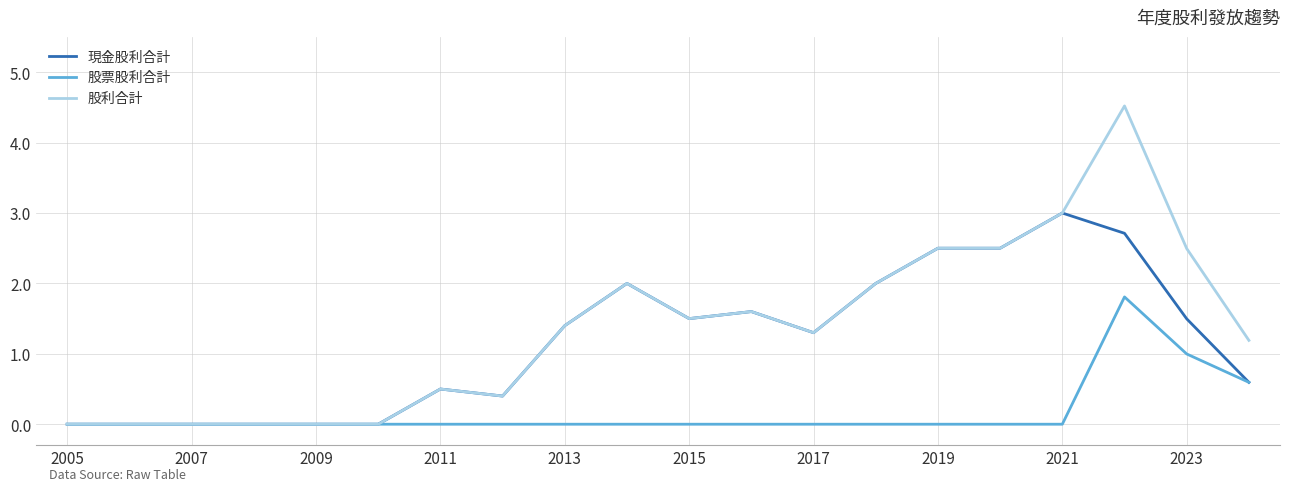

Which series has the largest range (max minus min)?

股利合計